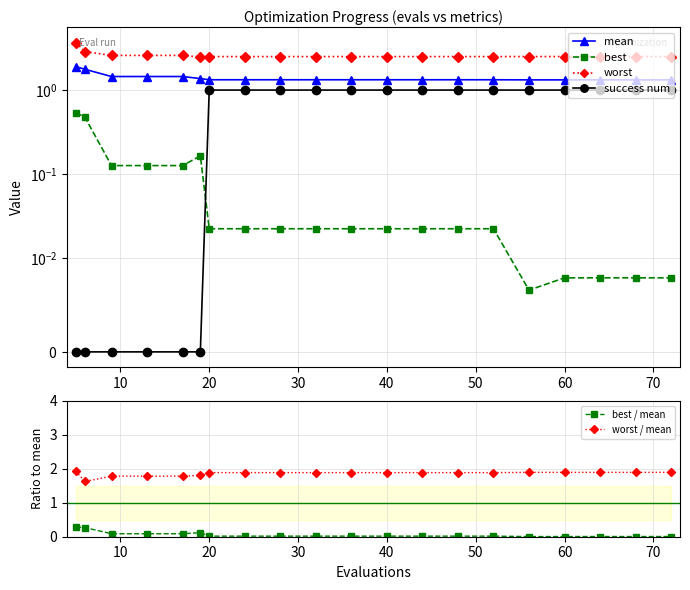

How many worst / mean values are between 1 and 2?

20